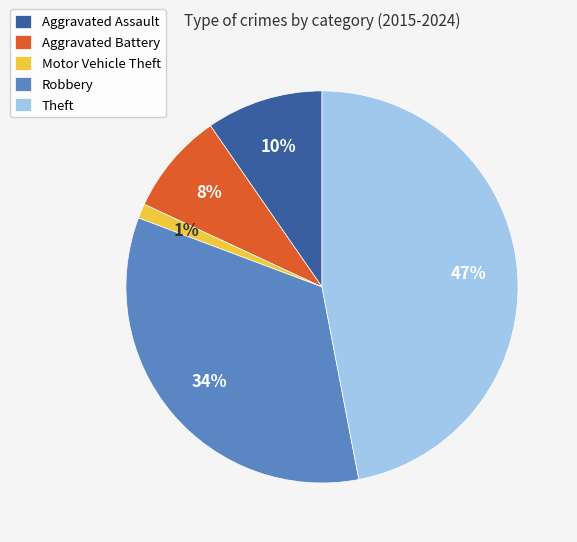

Does Robbery account for over 50% of the chart?

No